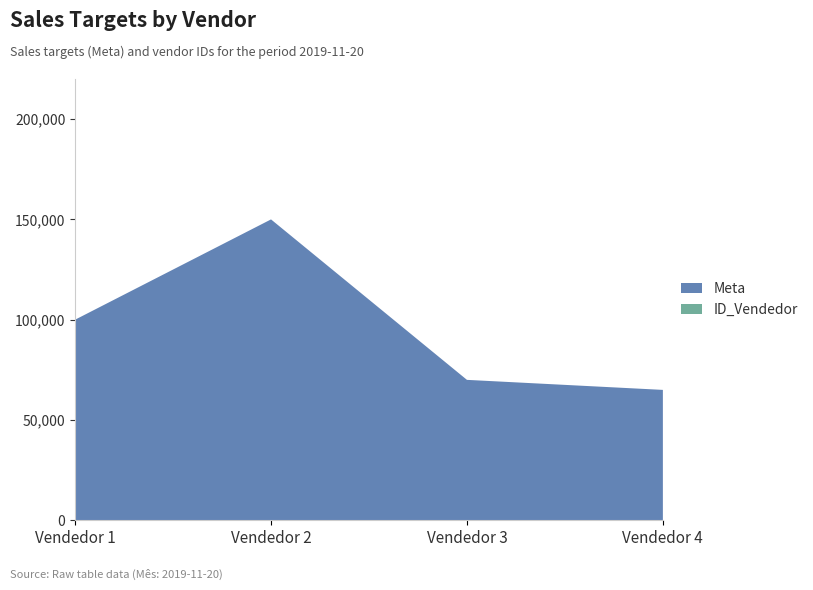

Reading right to left, list all the values displayed in this chart.

Meta: Vendedor 4=65000	Vendedor 3=70000	Vendedor 2=150000	Vendedor 1=100000
ID_Vendedor: Vendedor 4=4	Vendedor 3=3	Vendedor 2=2	Vendedor 1=1